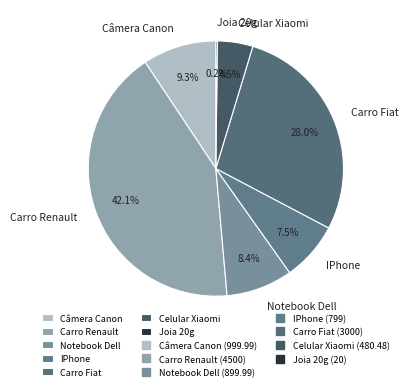

How much of the chart is everything except Câmera Canon?

90.7%